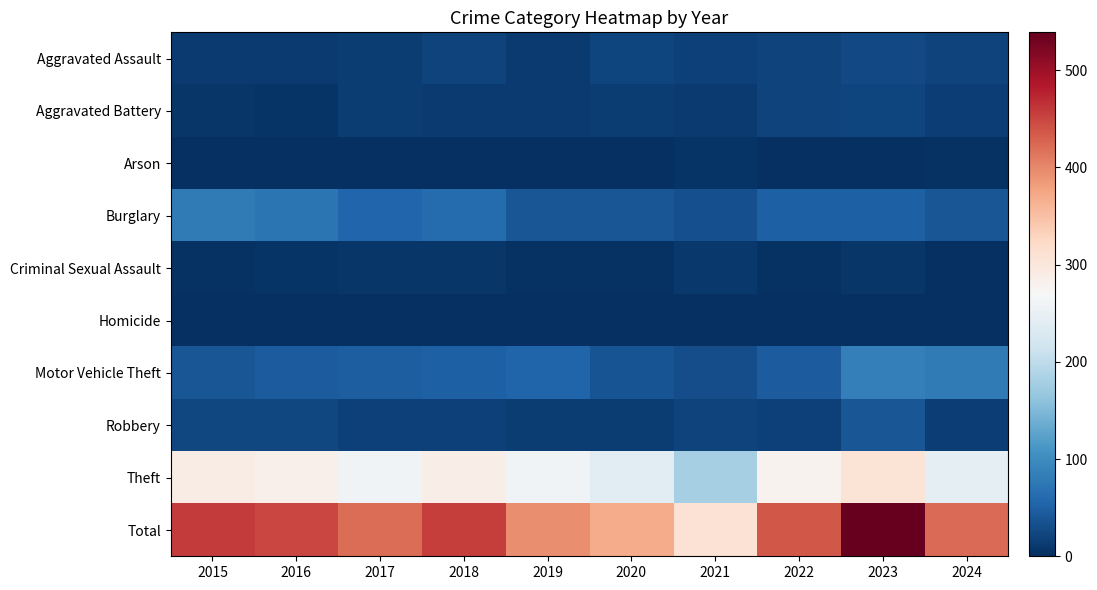

Reading left to right, what are all the values shown in this chart?

Aggravated Assault: 2015=11	2016=12	2017=14	2018=20	2019=12	2020=23	2021=18	2022=19	2023=26	2024=21
Aggravated Battery: 2015=8	2016=6	2017=13	2018=11	2019=12	2020=14	2021=12	2022=20	2023=23	2024=16
Arson: 2015=1	2016=0	2017=1	2018=0	2019=1	2020=0	2021=6	2022=0	2023=2	2024=3
Burglary: 2015=80	2016=73	2017=56	2018=62	2019=39	2020=40	2021=33	2022=50	2023=49	2024=40
Criminal Sexual Assault: 2015=3	2016=5	2017=8	2018=7	2019=3	2020=4	2021=10	2022=4	2023=7	2024=0
Homicide: 2015=1	2016=1	2017=1	2018=1	2019=0	2020=0	2021=1	2022=1	2023=0	2024=2
Motor Vehicle Theft: 2015=40	2016=45	2017=47	2018=50	2019=54	2020=37	2021=30	2022=45	2023=86	2024=80
Robbery: 2015=24	2016=24	2017=18	2018=17	2019=14	2020=14	2021=19	2022=18	2023=39	2024=16
Theft: 2015=290	2016=283	2017=261	2018=287	2019=259	2020=238	2021=179	2022=279	2023=307	2024=245
Total: 2015=458	2016=449	2017=419	2018=455	2019=394	2020=370	2021=308	2022=436	2023=539	2024=423